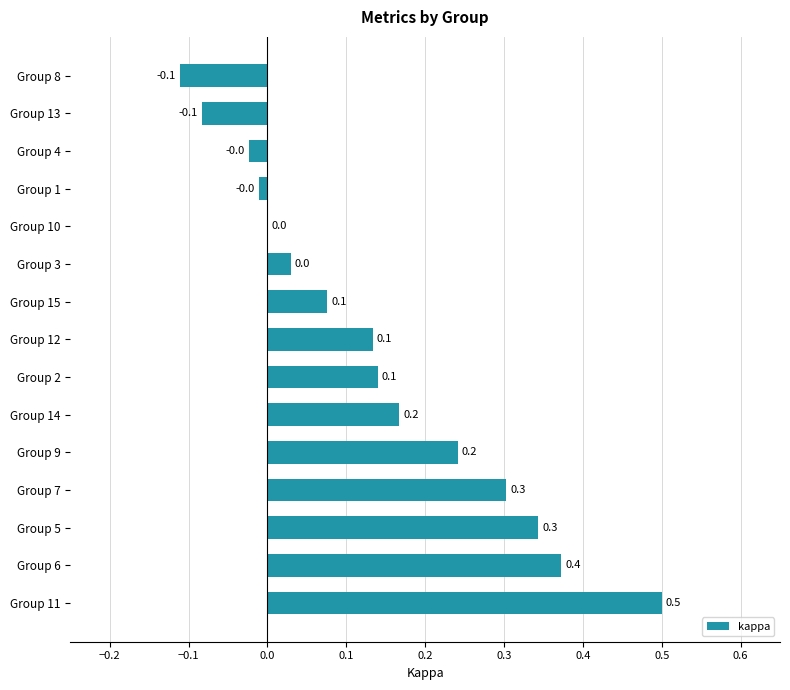

Which has a higher value, Group 7 or Group 6?

Group 6